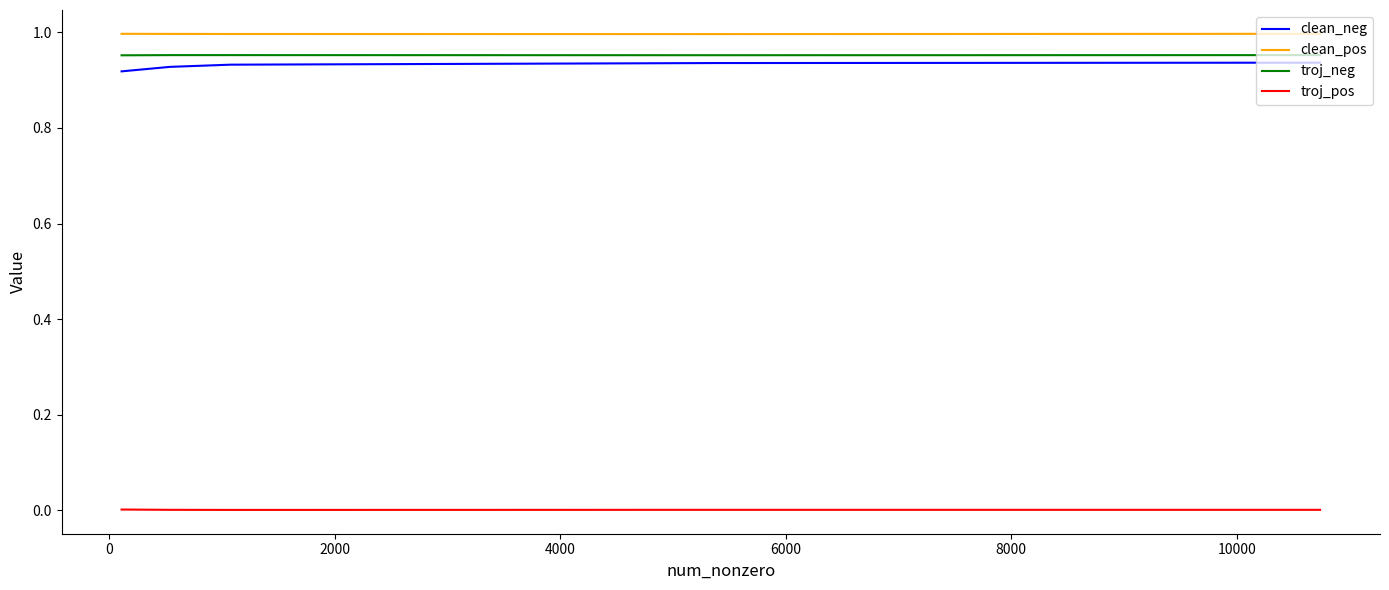

True or false: troj_neg has a value of 0.4 at 2000.

False